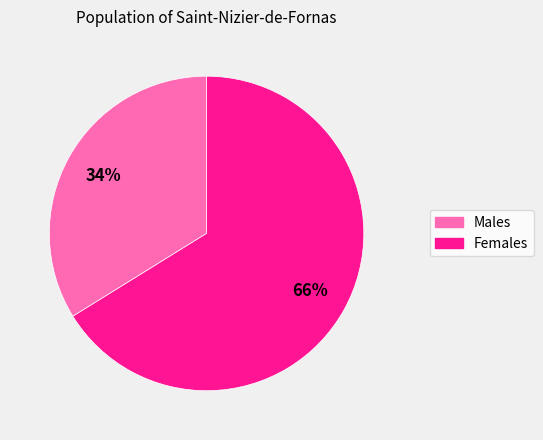

To the nearest percent, what is the average slice percentage?

50%